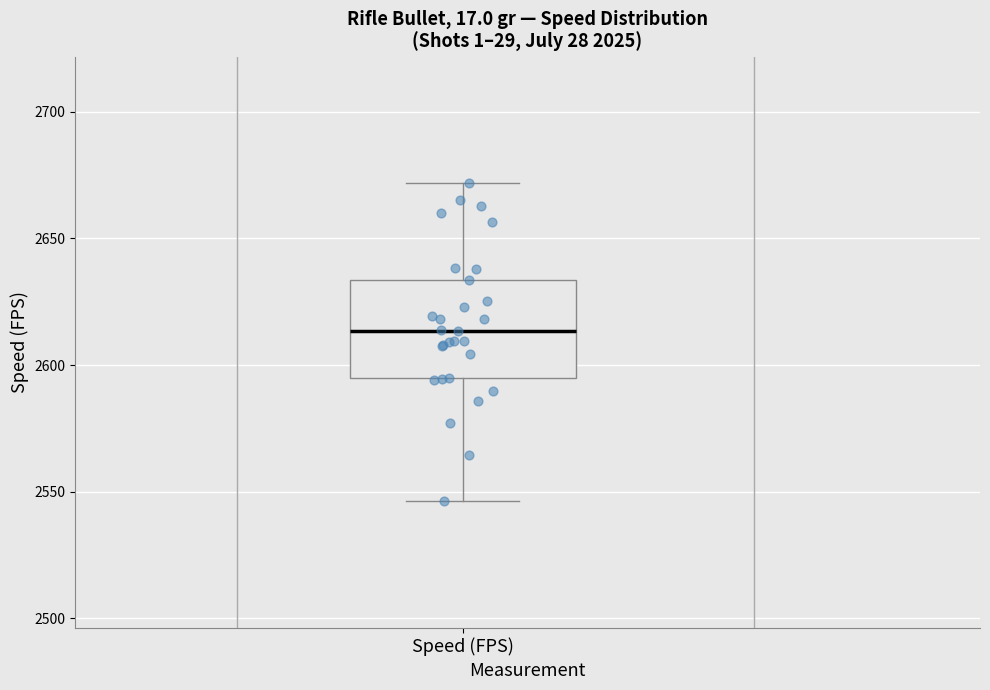

Transcribe this box plot: give where the median line is, the range the box spans, and where the two whiskers end, as read against the y-axis. The values are not printed on the chart, so give them approximately, as read against the axis.

median 2615, box 2595 to 2635, whiskers 2545 to 2670